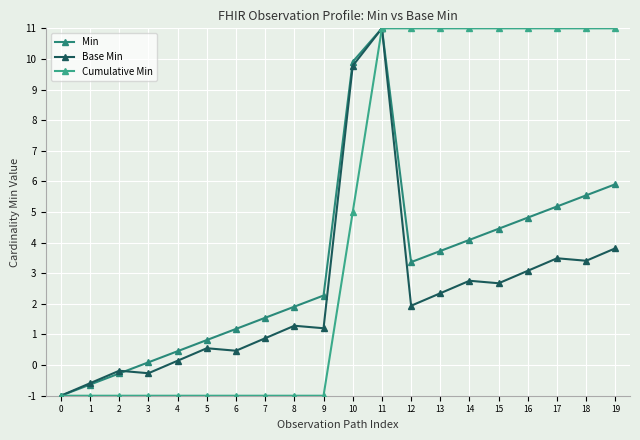

How many lines are shown in the chart?

3